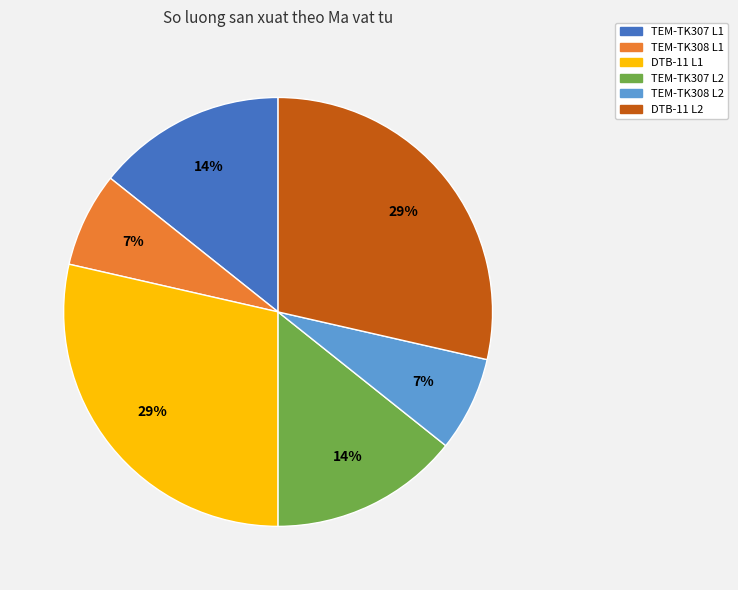

Is there a majority slice in this chart?

No